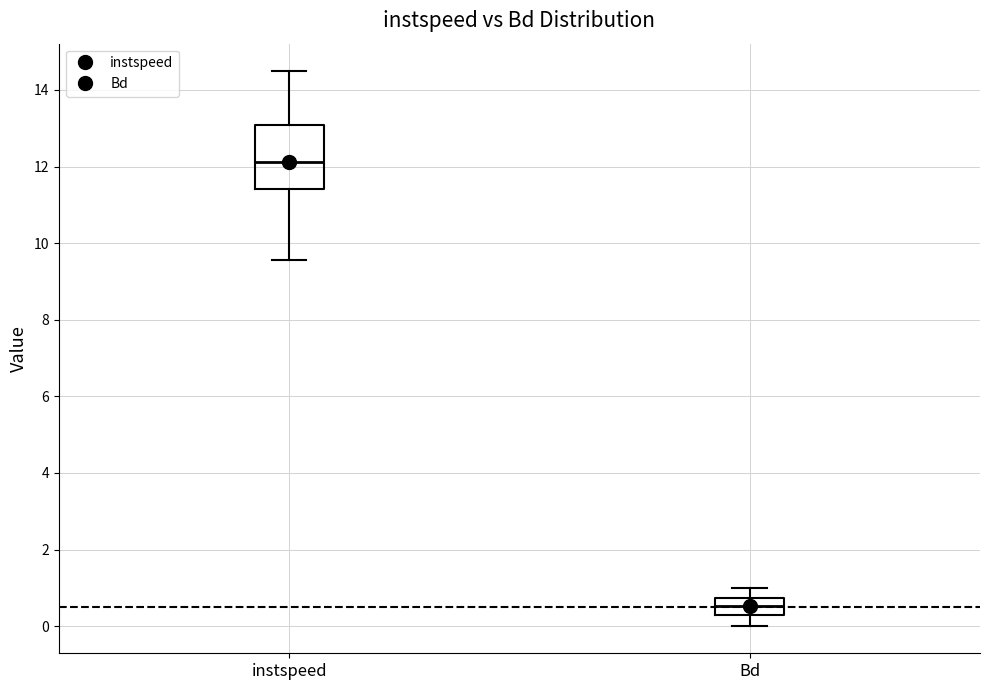

Which box is the tallest, from its lower edge to its upper edge?

instspeed